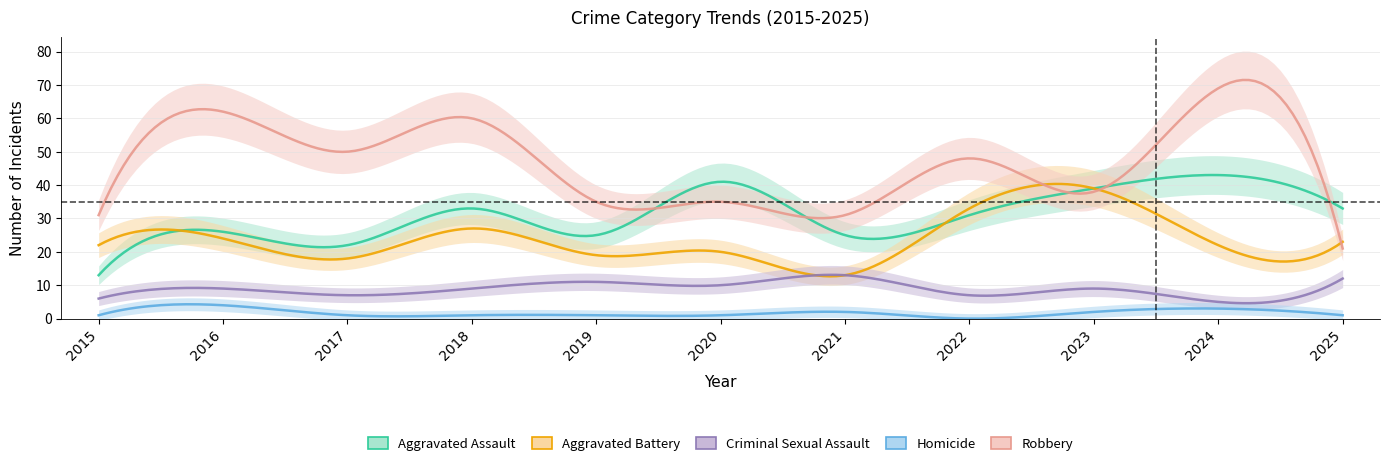

In Aggravated Battery, how many points are lower than both neighbors (excluding endpoints)?

4